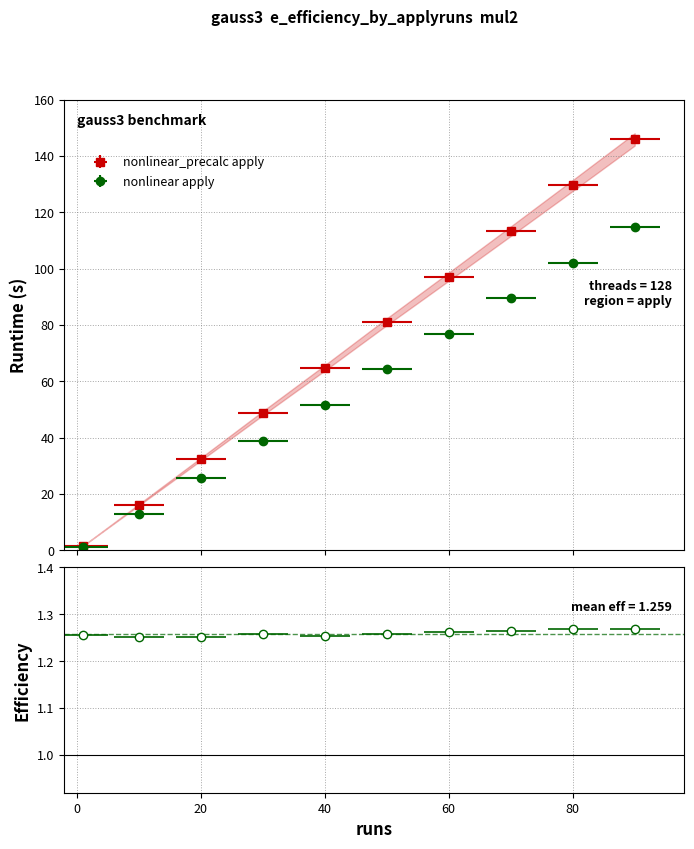

True or false: nonlinear_precalc apply and nonlinear apply intersect in this chart.

False